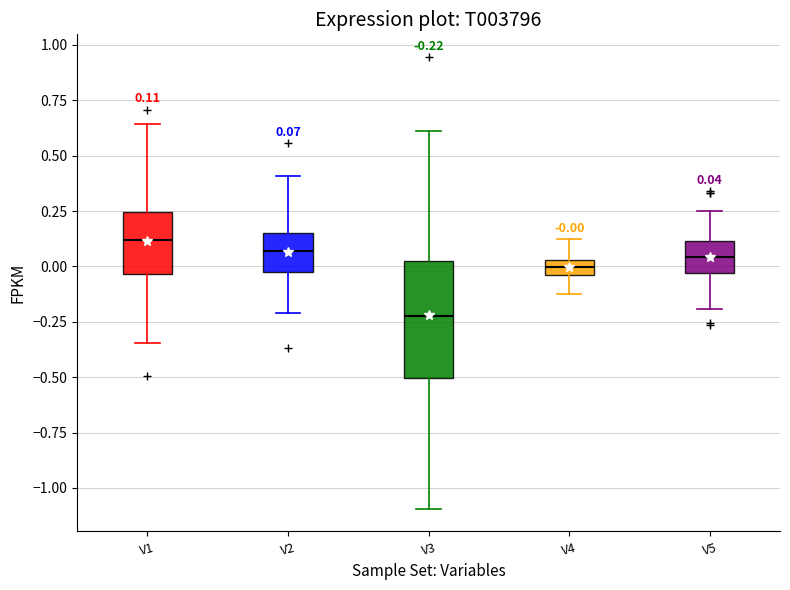

Comparing the boxes themselves (not the whiskers), which one is the tallest?

V3